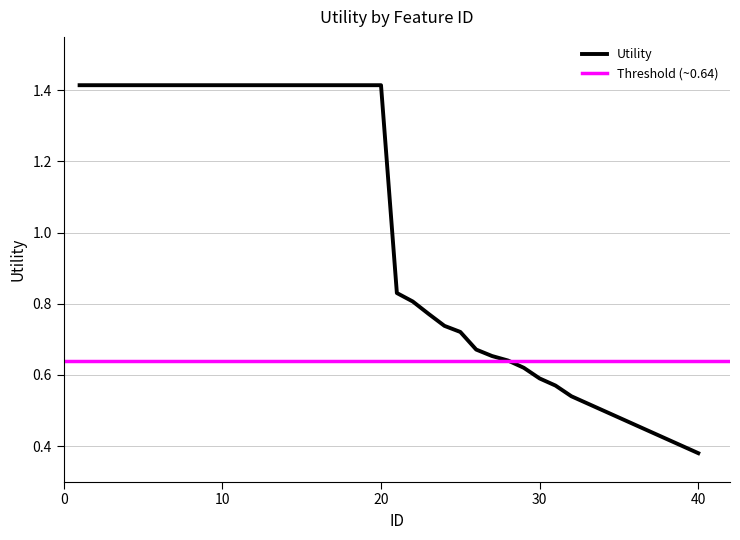

What is the ratio of the value at 14 to the value at 9?

1.0